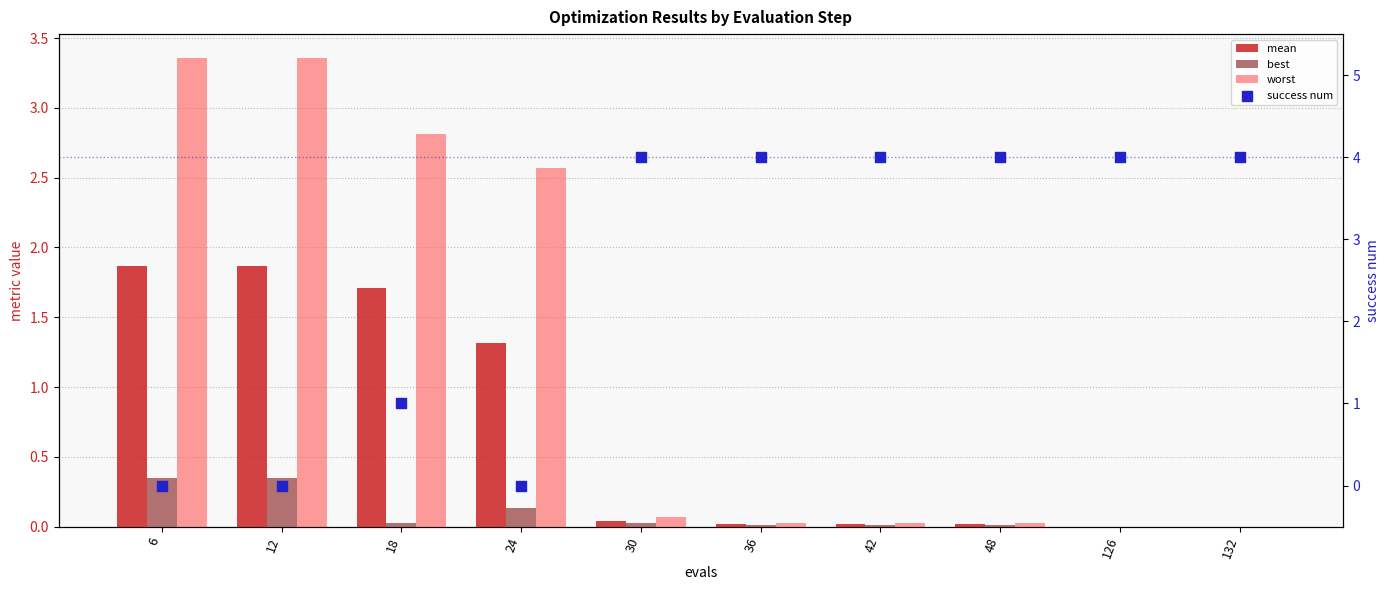

Which series has the largest total across all categories?

success num